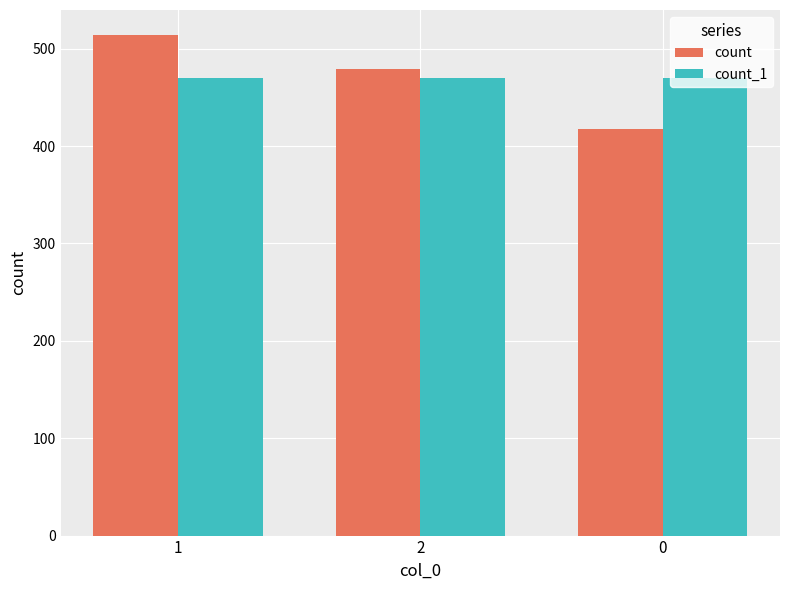

Does the chart contain stacked bars?

No